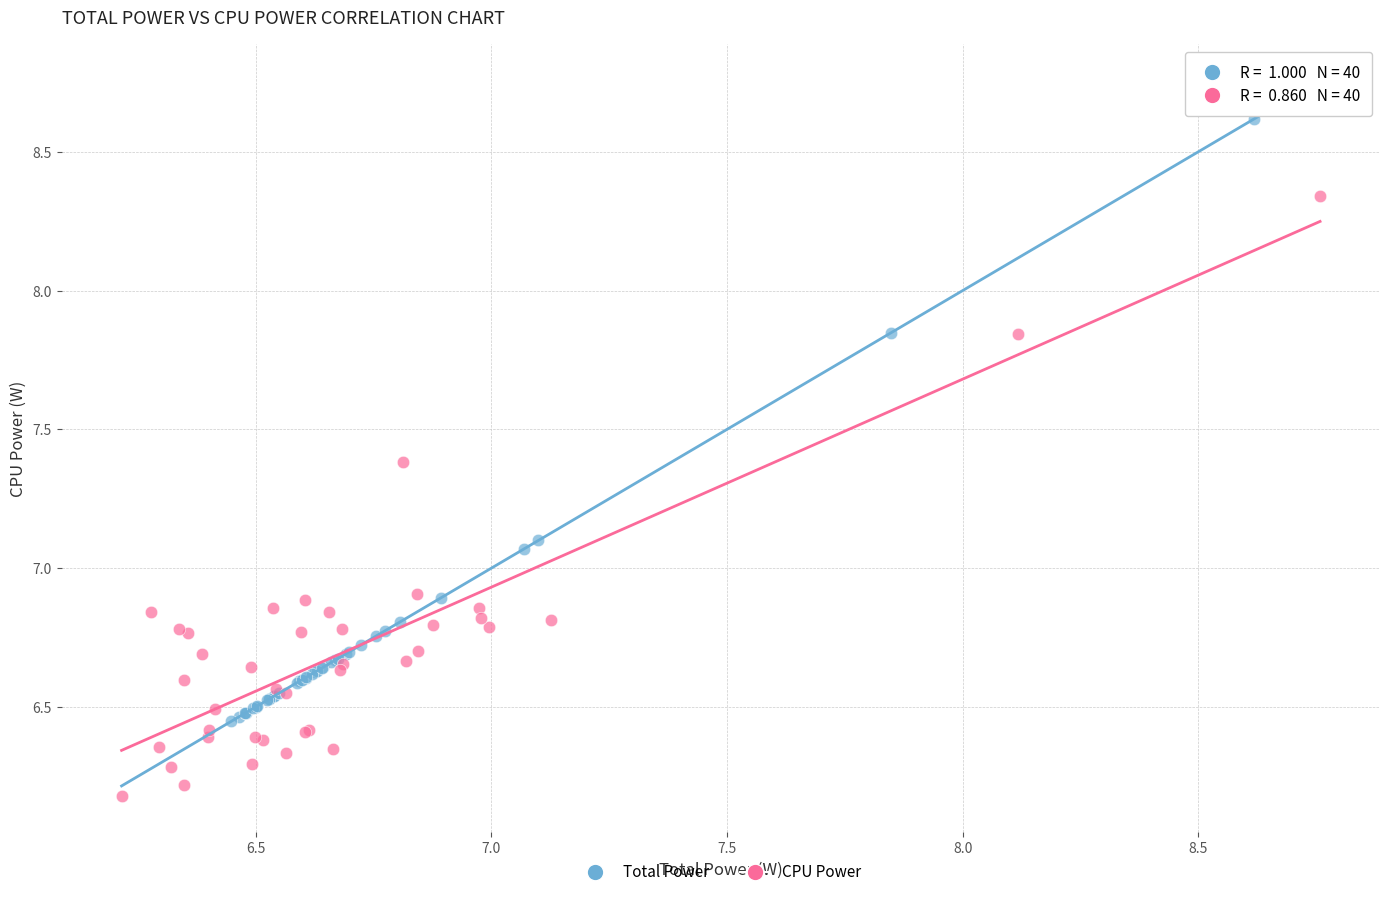

Which series reaches the maximum Y coordinate?

Total Power